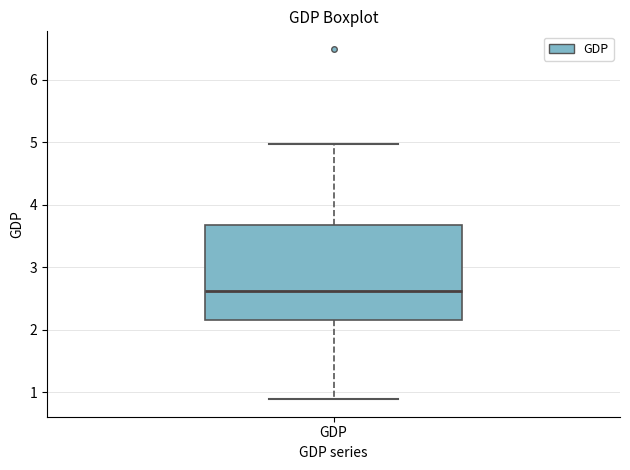

Where is the upper edge of the box for GDP on the y-axis? The values are not printed on the chart, so give them approximately, as read against the axis.

3.7